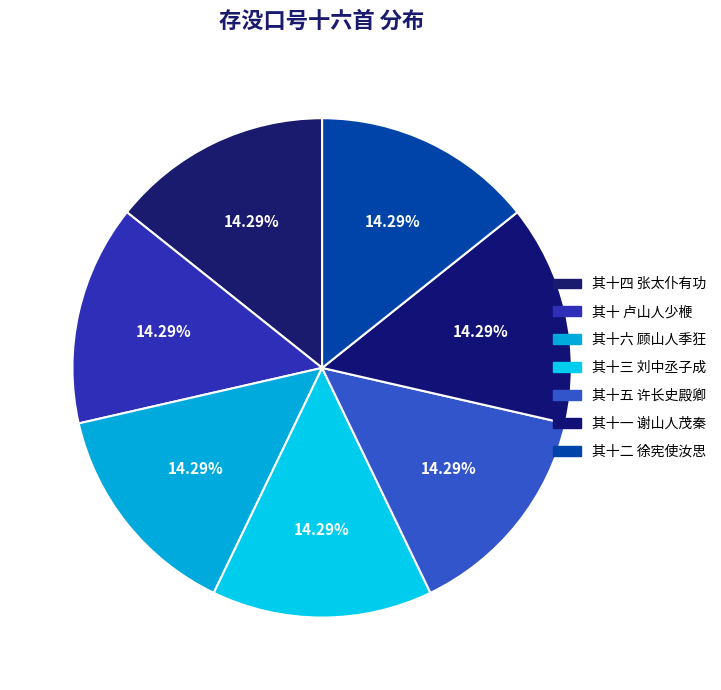

Which slice is the largest?

存没口号十六首 其十六 顾山人季狂